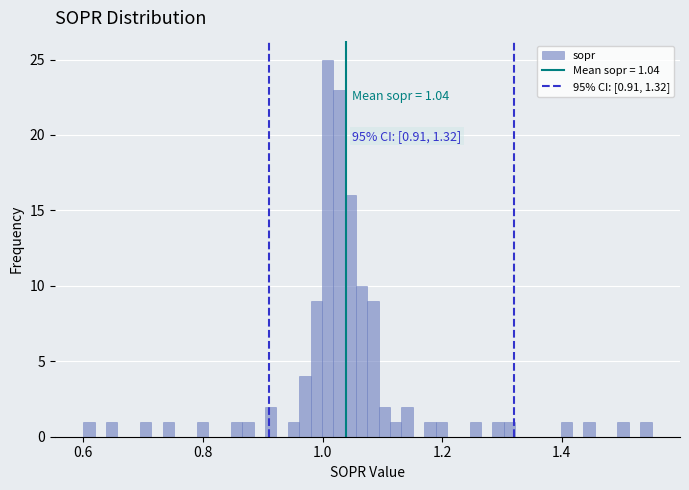

Read against the x-axis, roughly where is the centre of the tallest bar?

1.00